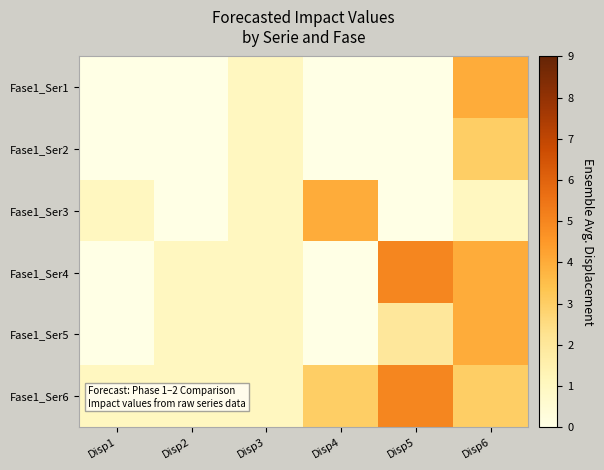

Reading right to left, list all the values displayed in this chart.

Fase1_Ser1: Disp6=4	Disp5=0	Disp4=0	Disp3=1	Disp2=0	Disp1=0
Fase1_Ser2: Disp6=3	Disp5=0	Disp4=0	Disp3=1	Disp2=0	Disp1=0
Fase1_Ser3: Disp6=1	Disp5=0	Disp4=4	Disp3=1	Disp2=0	Disp1=1
Fase1_Ser4: Disp6=4	Disp5=5	Disp4=0	Disp3=1	Disp2=1	Disp1=0
Fase1_Ser5: Disp6=4	Disp5=2	Disp4=0	Disp3=1	Disp2=1	Disp1=0
Fase1_Ser6: Disp6=3	Disp5=5	Disp4=3	Disp3=1	Disp2=1	Disp1=1